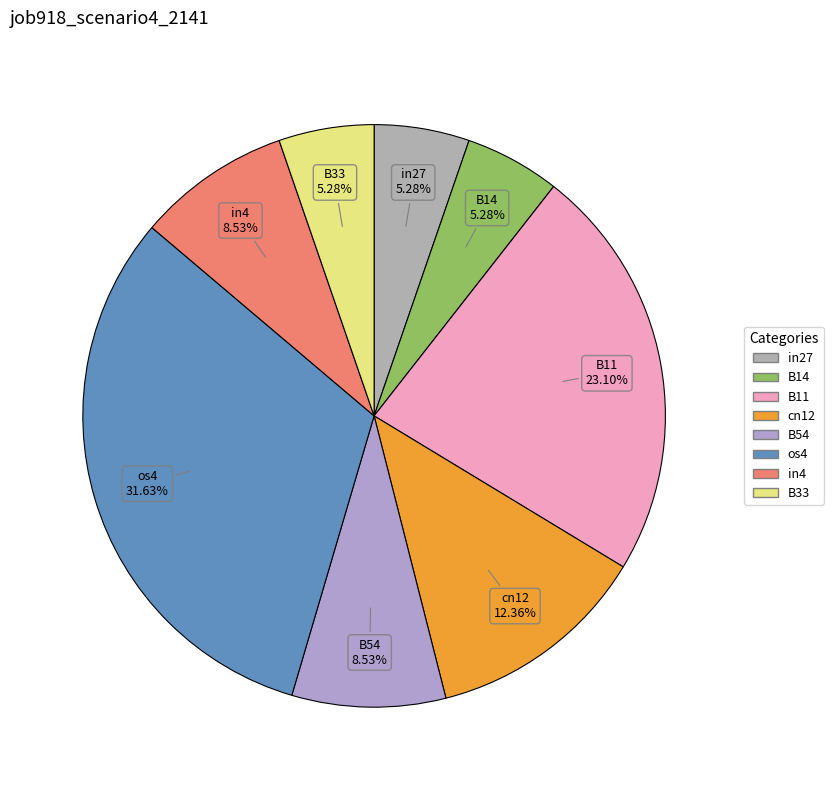

Count the number of slices in the pie.

8